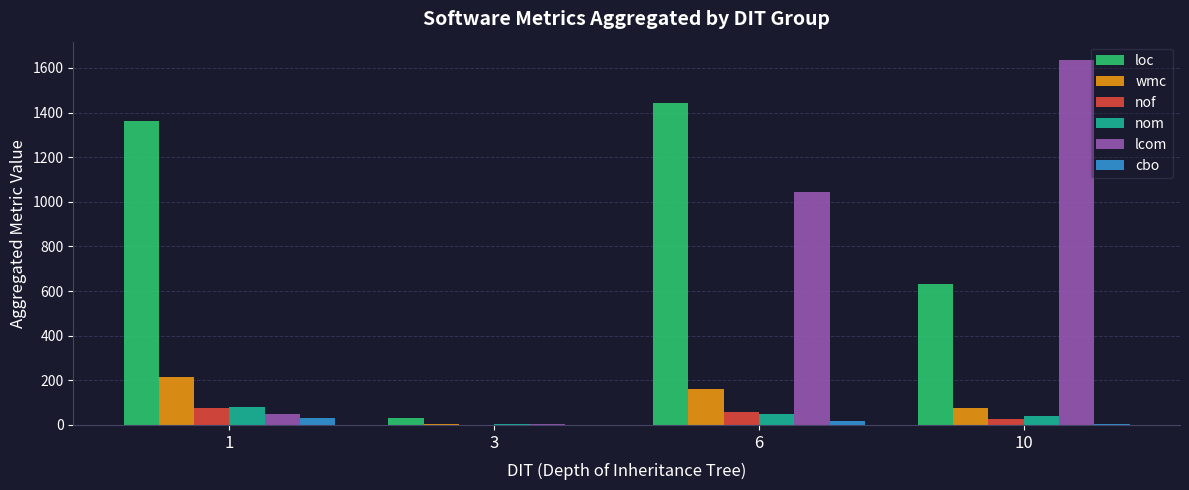

How many series are shown in this chart?

6